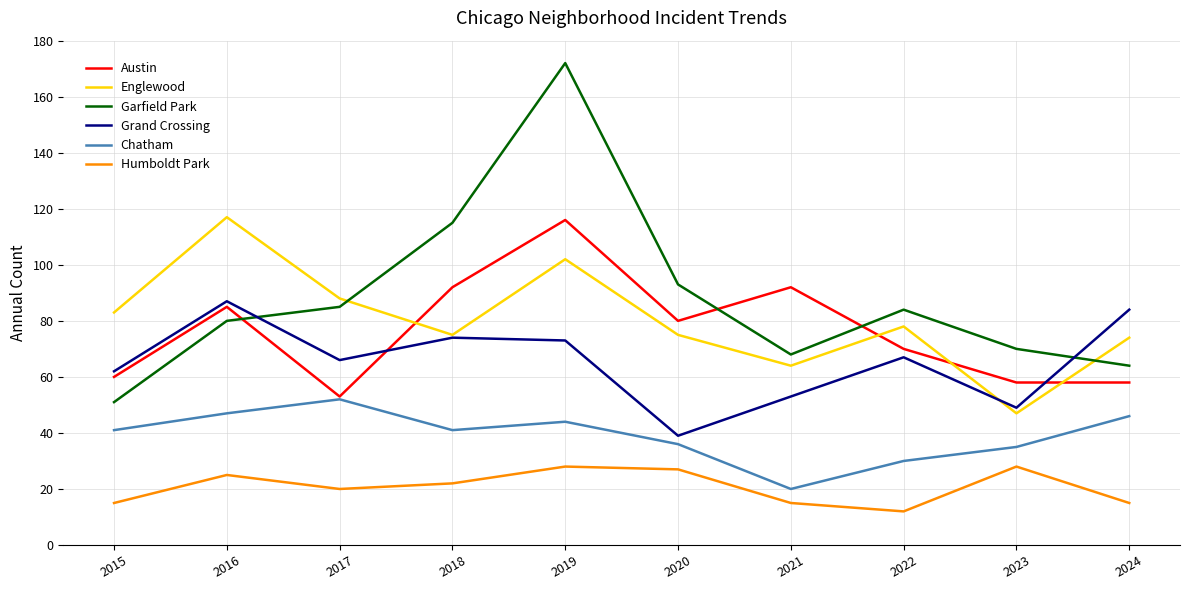

Which series has the largest range (max minus min)?

Garfield Park